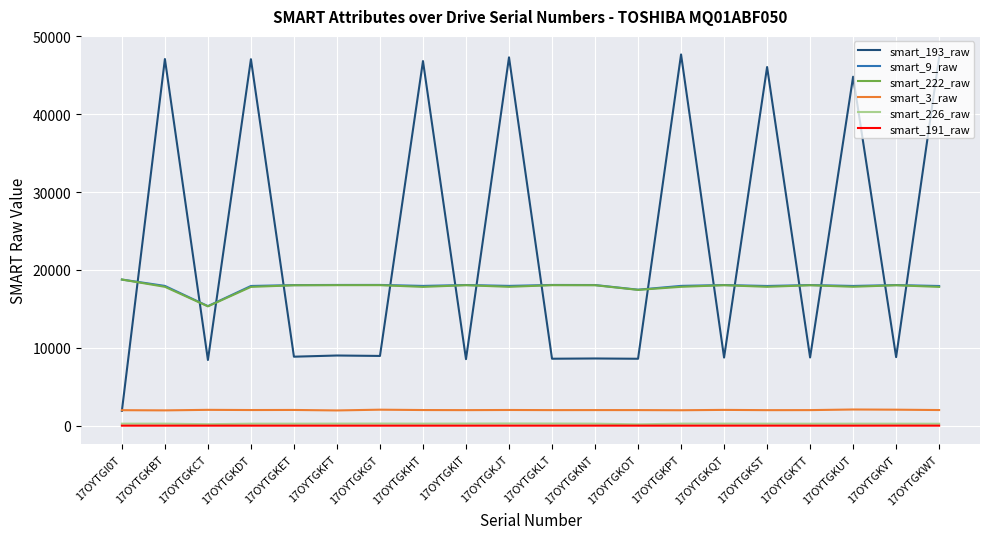

Is the value of smart_193_raw at 17OYTGKBT greater than the value of smart_3_raw at 17OYTGKLT?

Yes